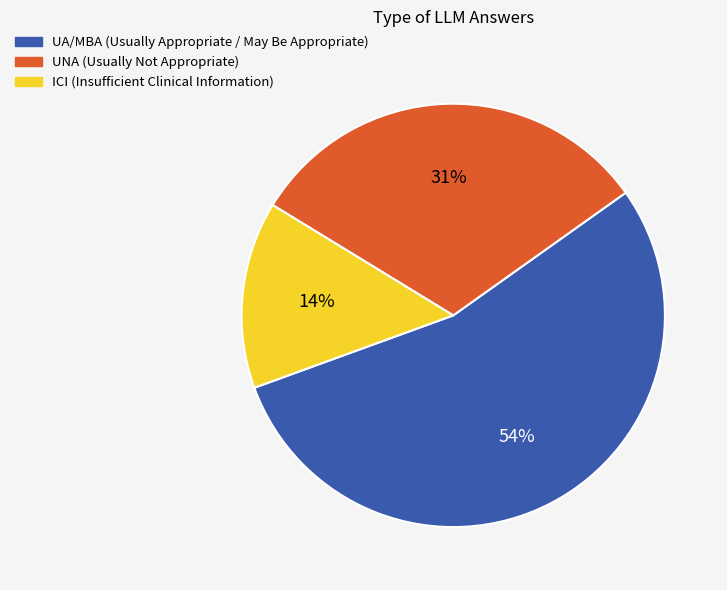

To the nearest percent, what is the average slice percentage?

33%